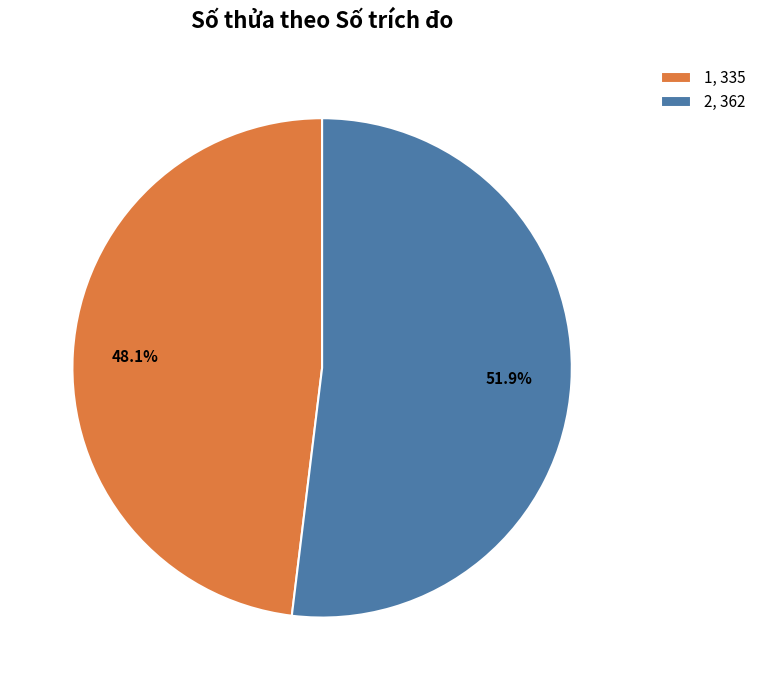

How many slices are in this pie chart?

2